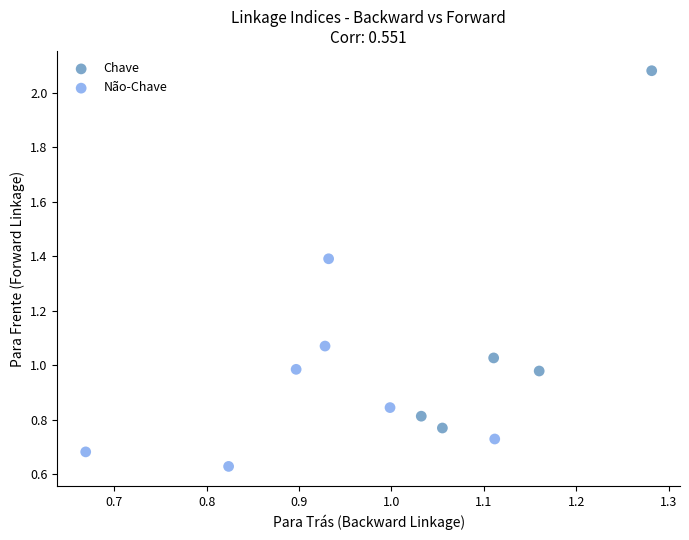

Which series reaches the maximum Y coordinate?

Chave